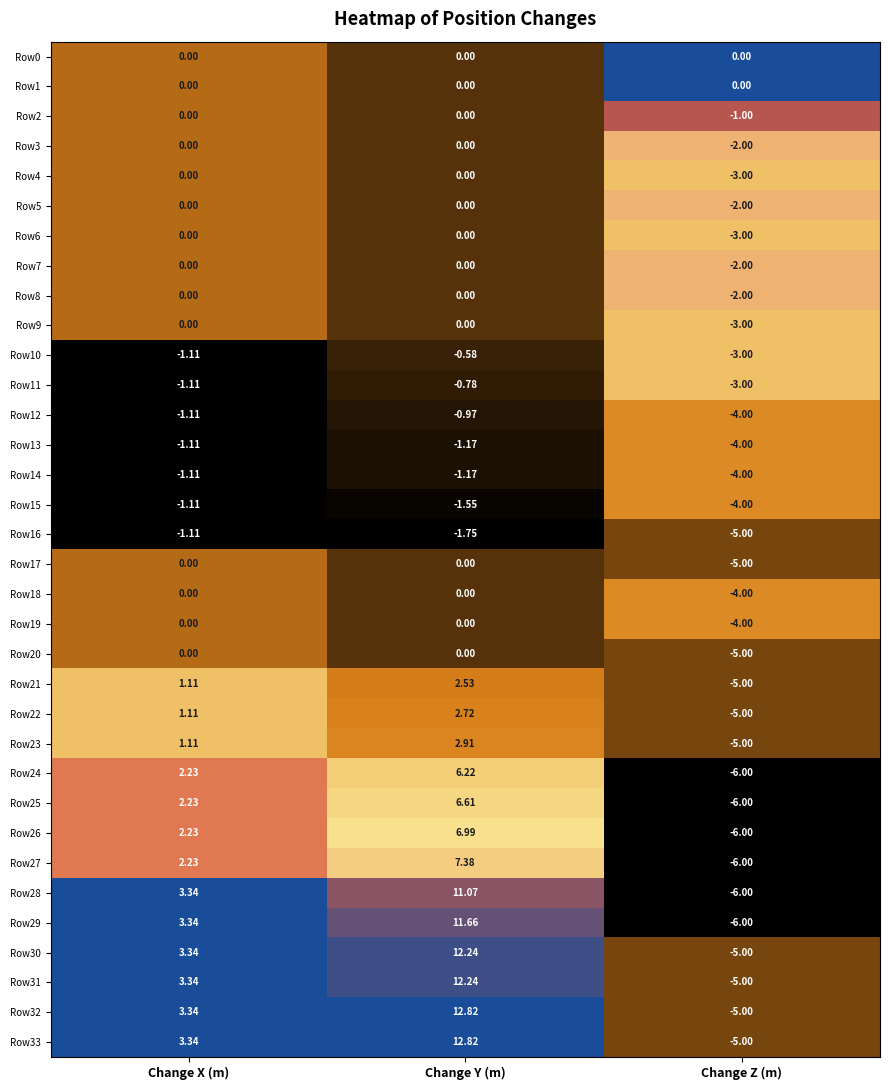

At which label is Row26 closest to 0?

Change X (m)